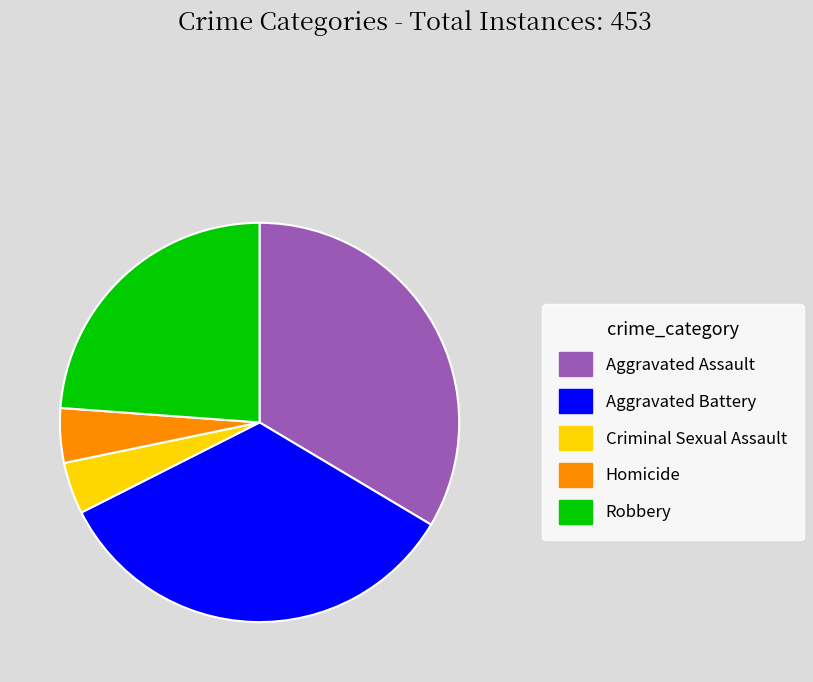

True or false: Criminal Sexual Assault accounts for 4% of the total.

True